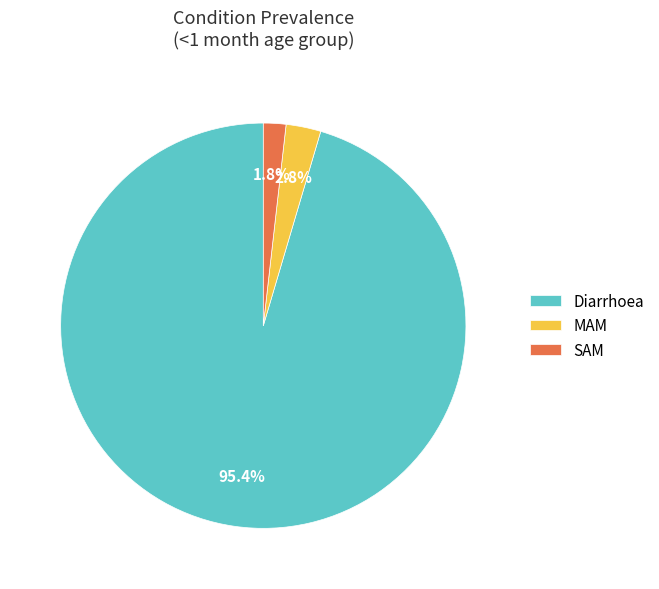

Which category has the smallest portion of the pie?

SAM